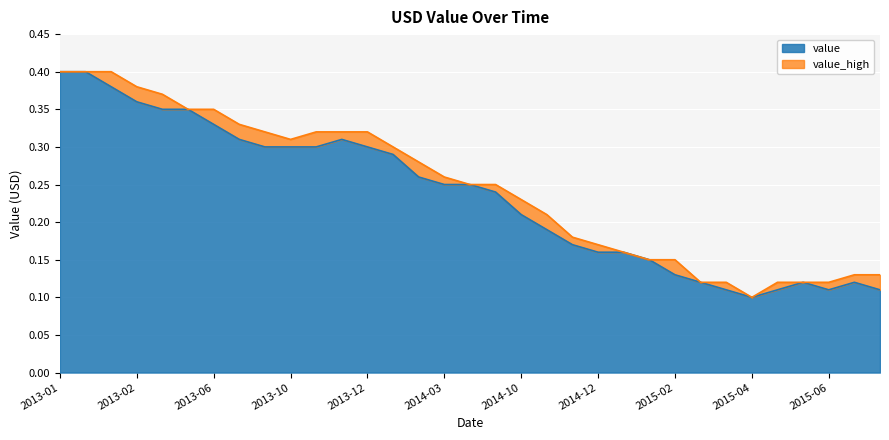

In value_high, how many points are lower than both neighbors (excluding endpoints)?

2